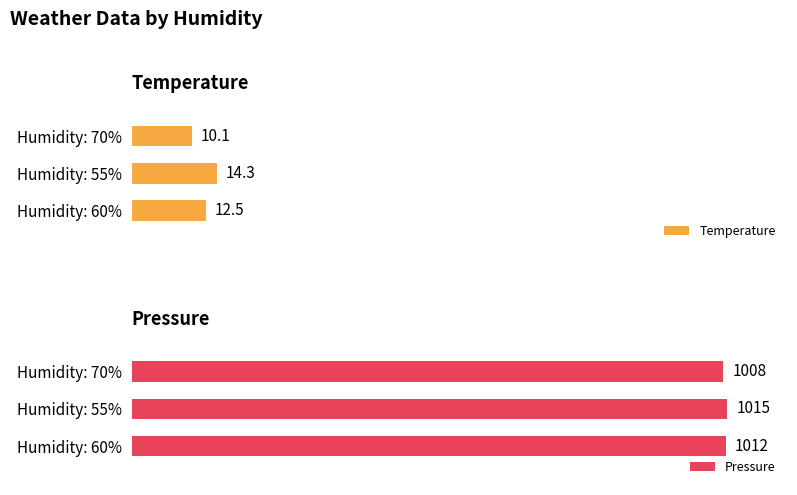

List the labels in order of Temperature value, largest first.

Humidity: 55%, Humidity: 60%, Humidity: 70%